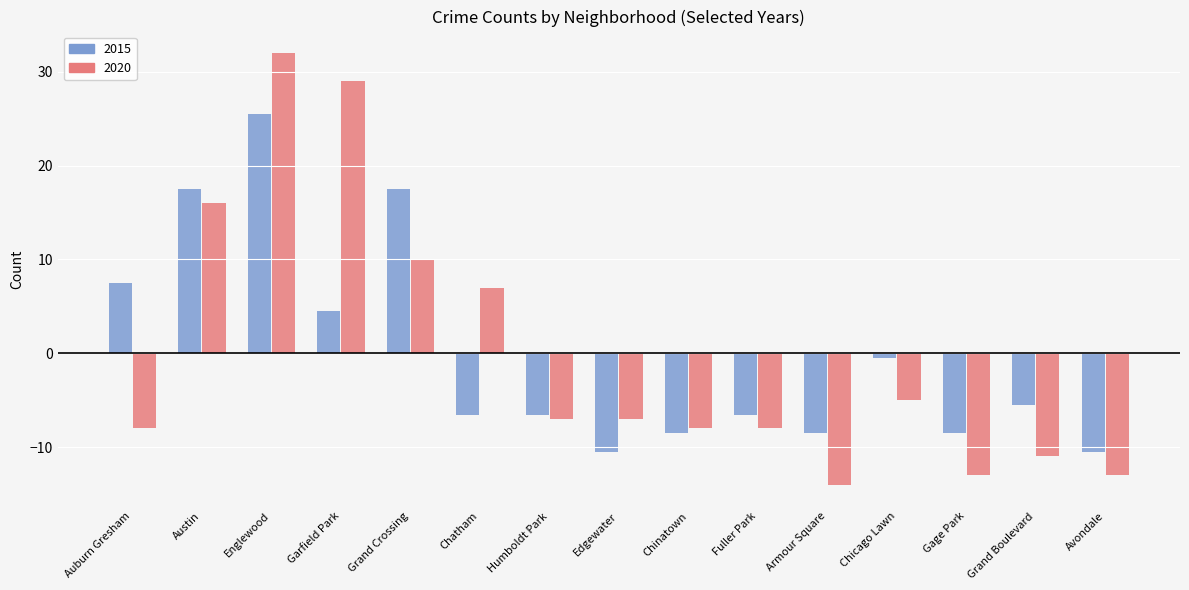

At which category is the sum across all series the highest?

Englewood